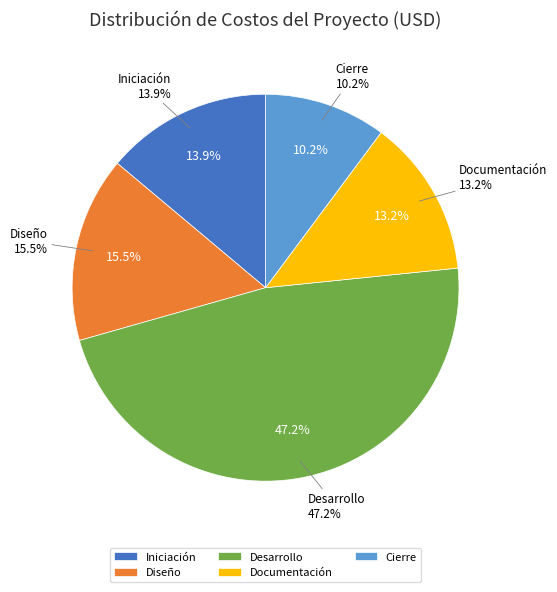

Combined, do Diseño and Desarrollo account for over 50%?

Yes